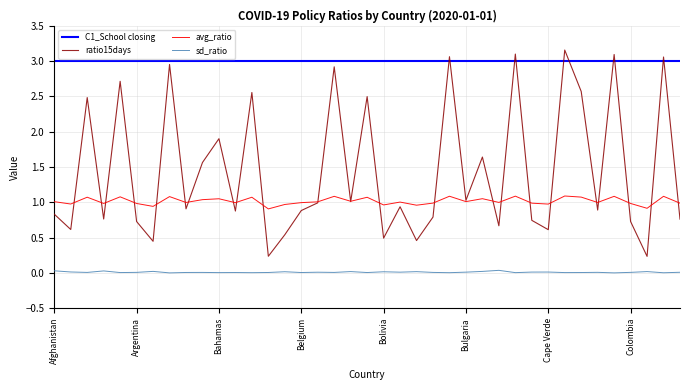

True or false: avg_ratio and C1_School closing intersect in this chart.

False